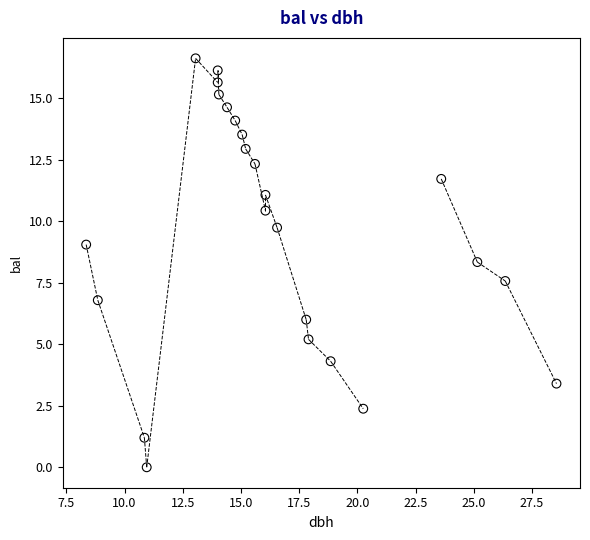

What is the range of X values (max minus min)?

20.2